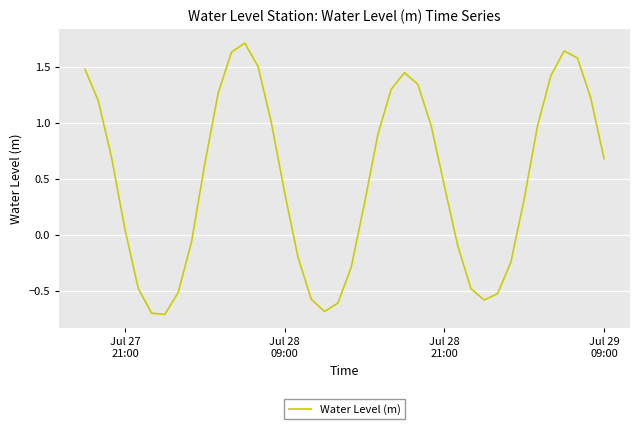

How many lines are shown in the chart?

1